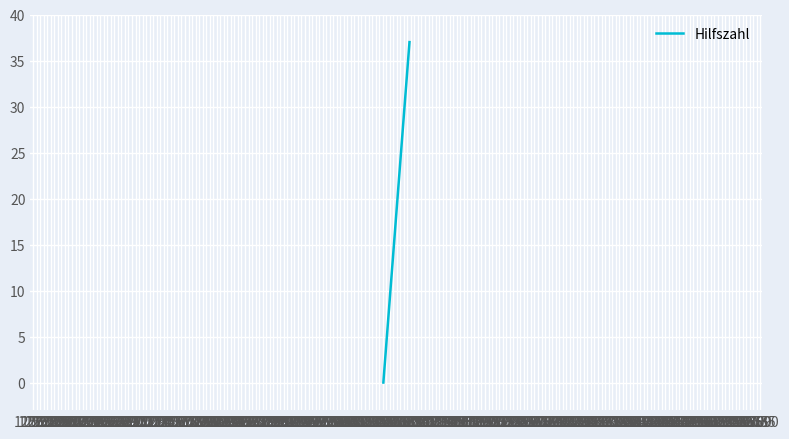

What is the maximum value shown in the chart?

37